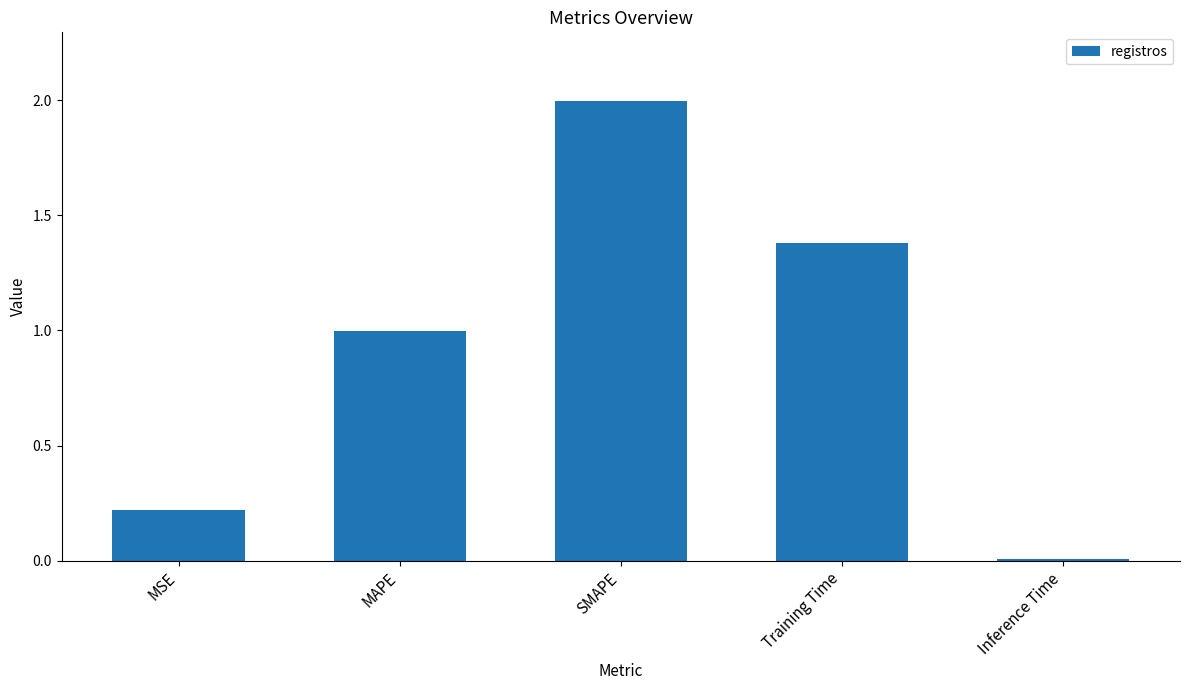

Are the bars grouped side by side (vs. stacked)?

No